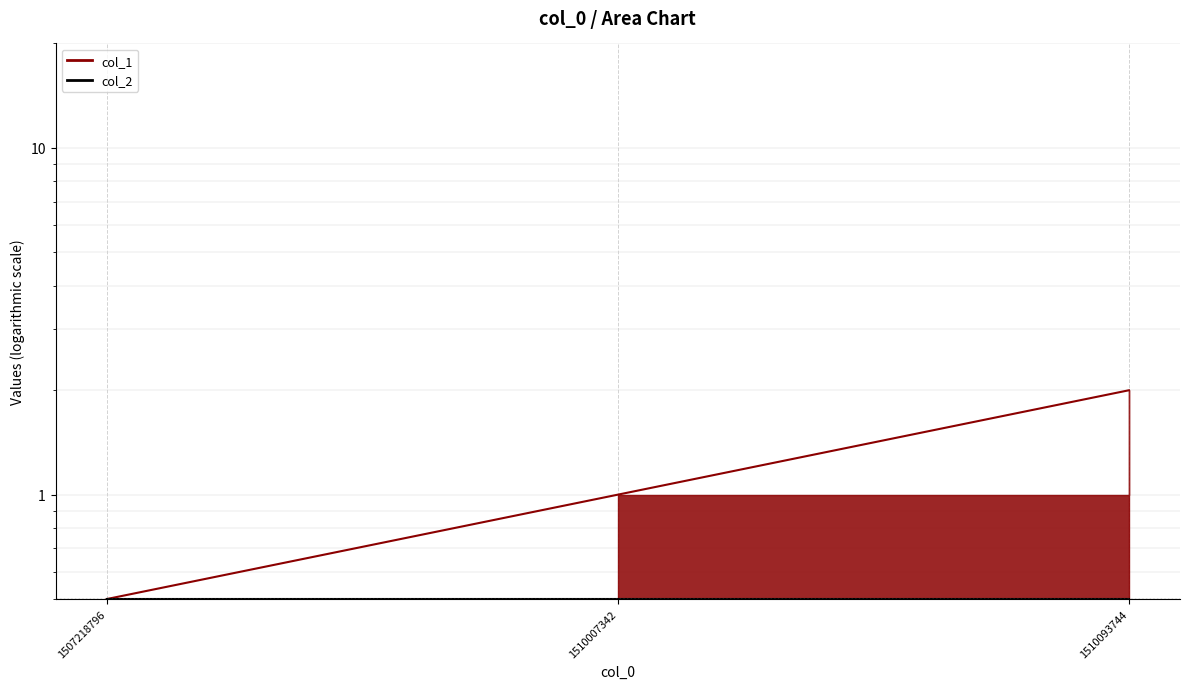

Reading right to left, what are all the values shown in this chart?

2.0	1.0	0.5